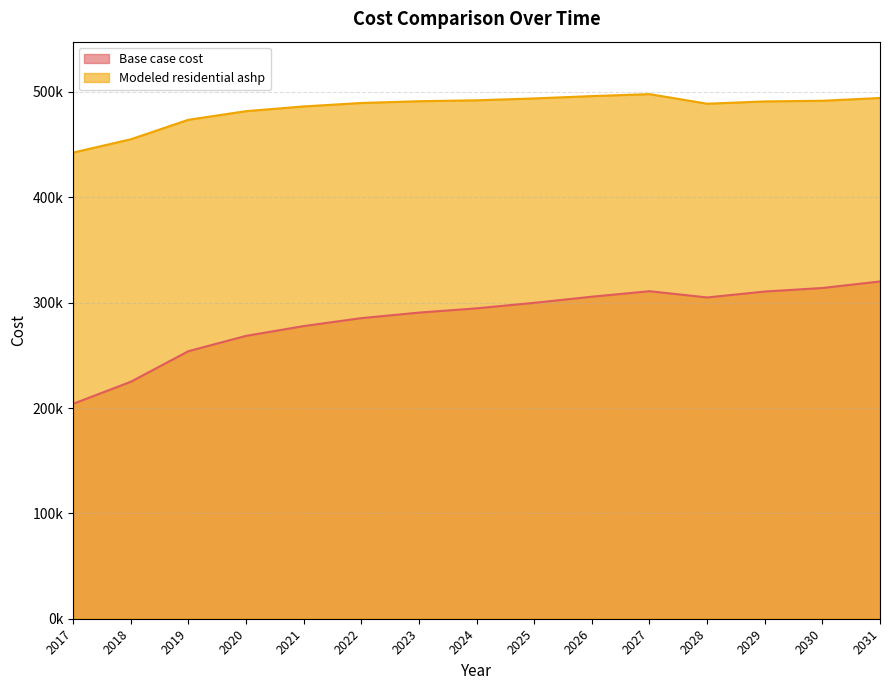

At which category does Modeled residential ashp reach its first local valley?

2028